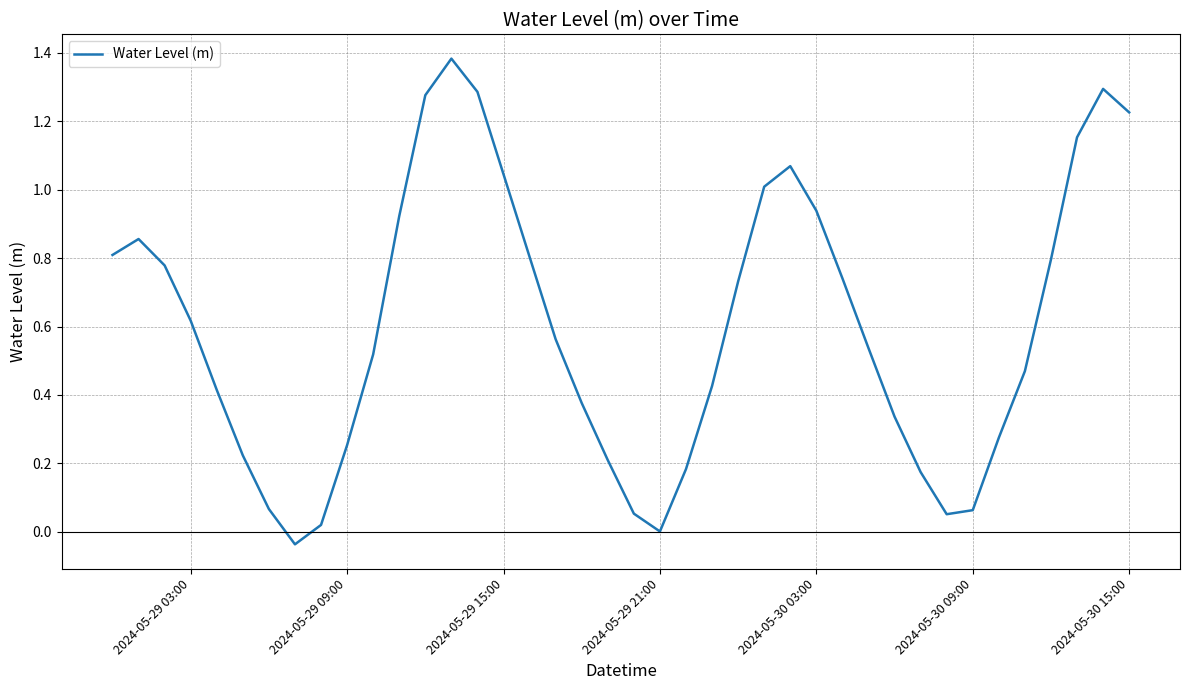

How many lines are shown in the chart?

1